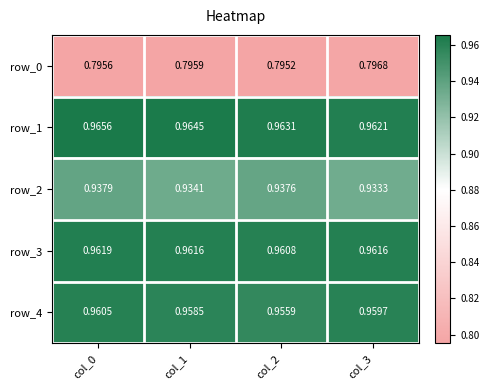

Is the value of row_1 at col_0 greater than the value of row_4 at col_1?

Yes